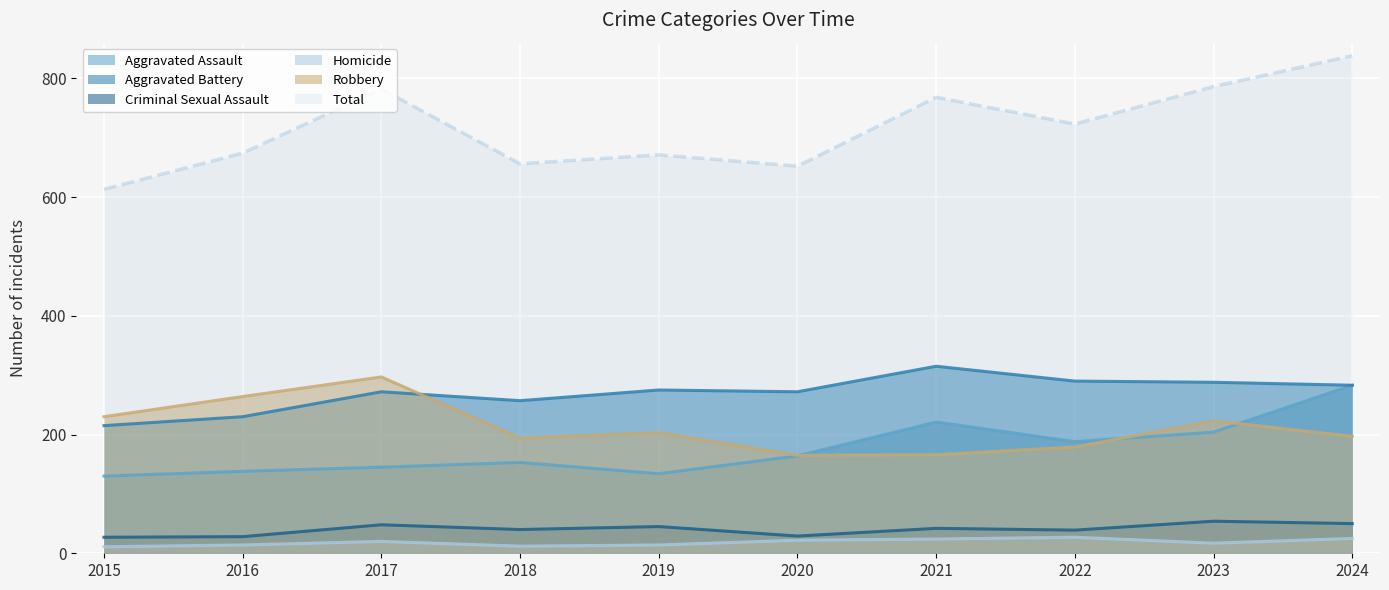

True or false: Robbery has a value of 203 at 2019.

True